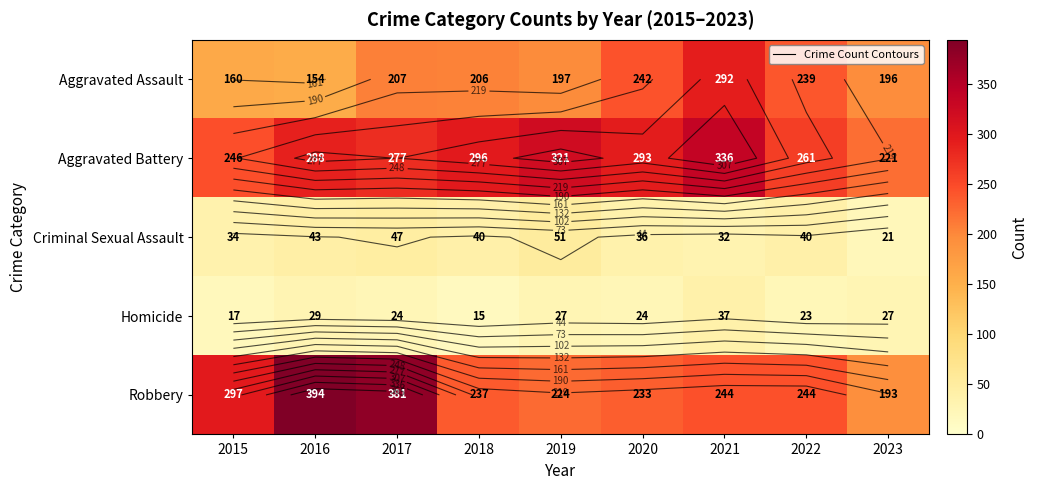

What is the sum of all Aggravated Battery values?

2539